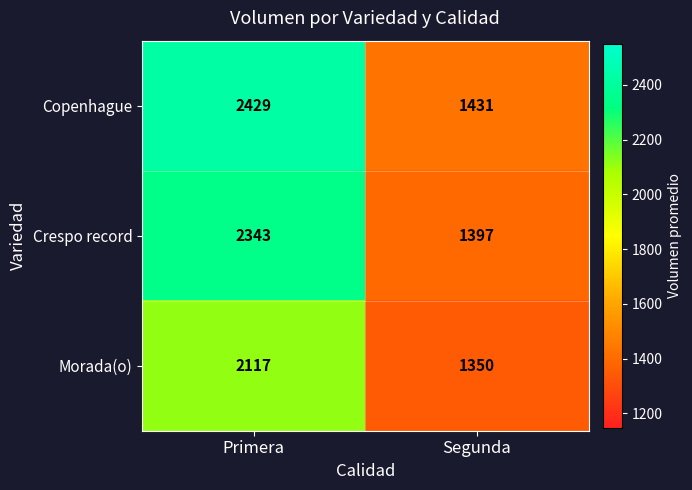

Which series changed the most between Primera and Segunda?

Copenhague